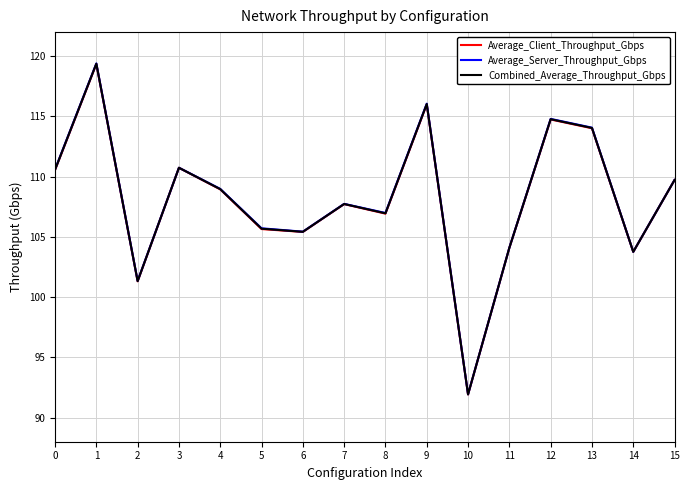

What is the difference between the second highest and minimum values in the Combined_Average_Throughput_Gbps series?

24.1